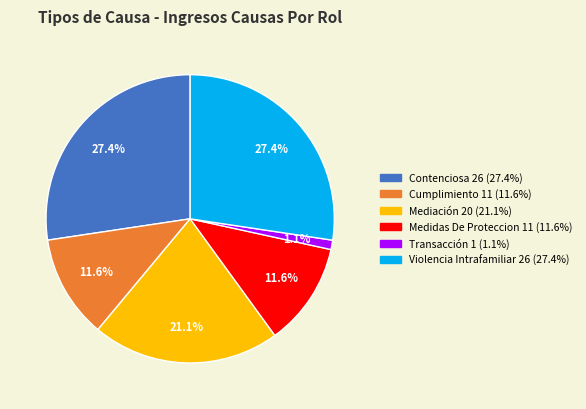

How many slices are in this pie chart?

6